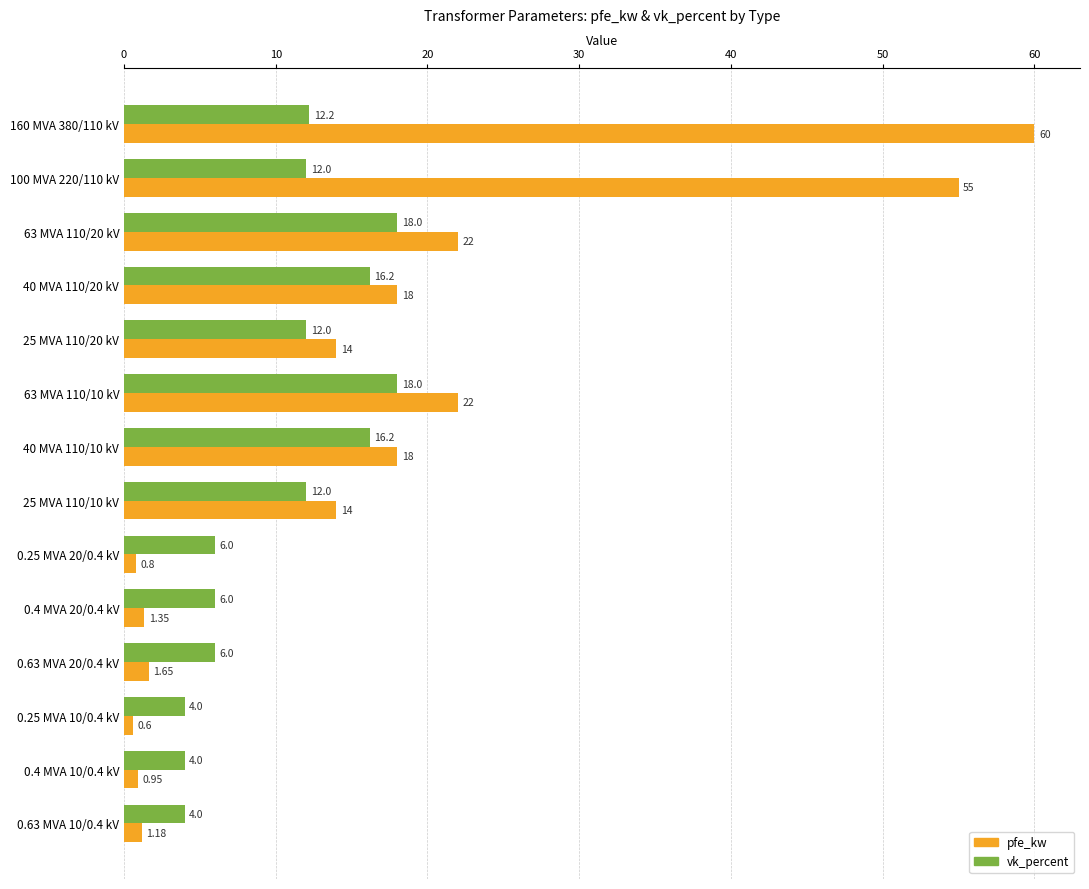

Which series has the largest range (max minus min)?

pfe_kw